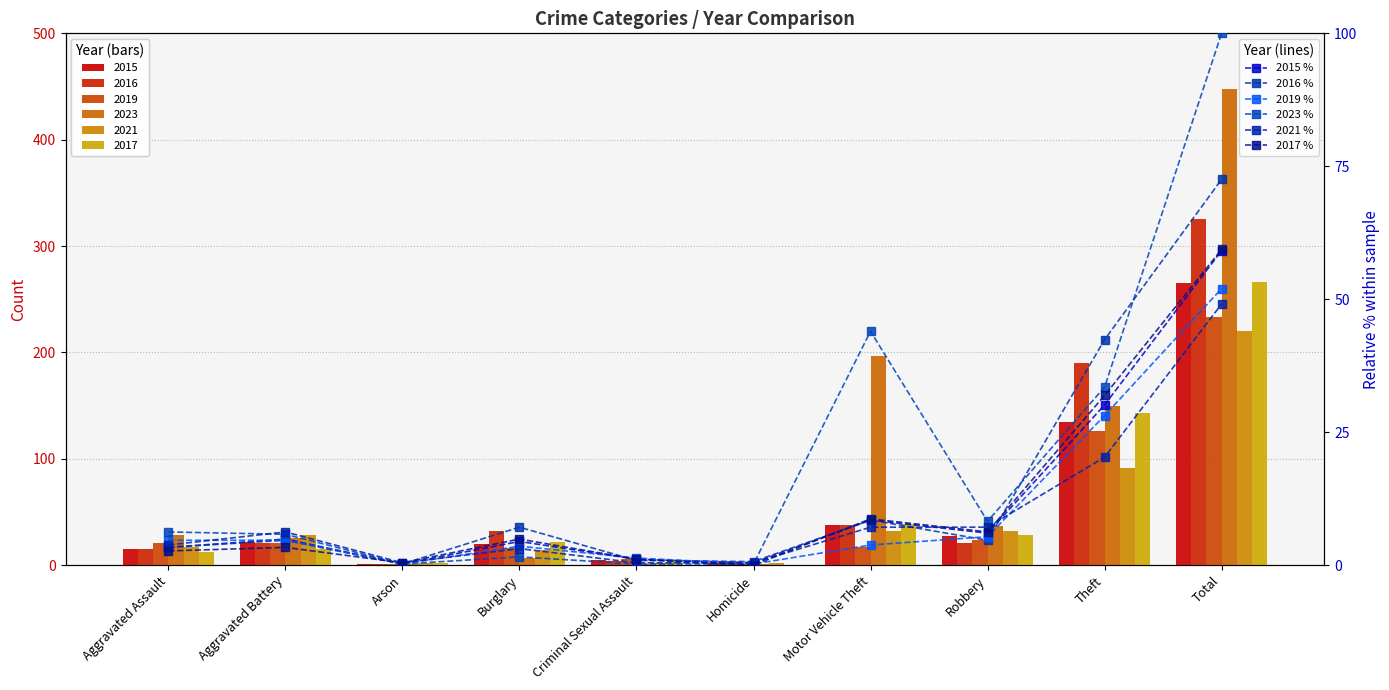

The value of 2023 % at Arson is 0.4. True or false?

False